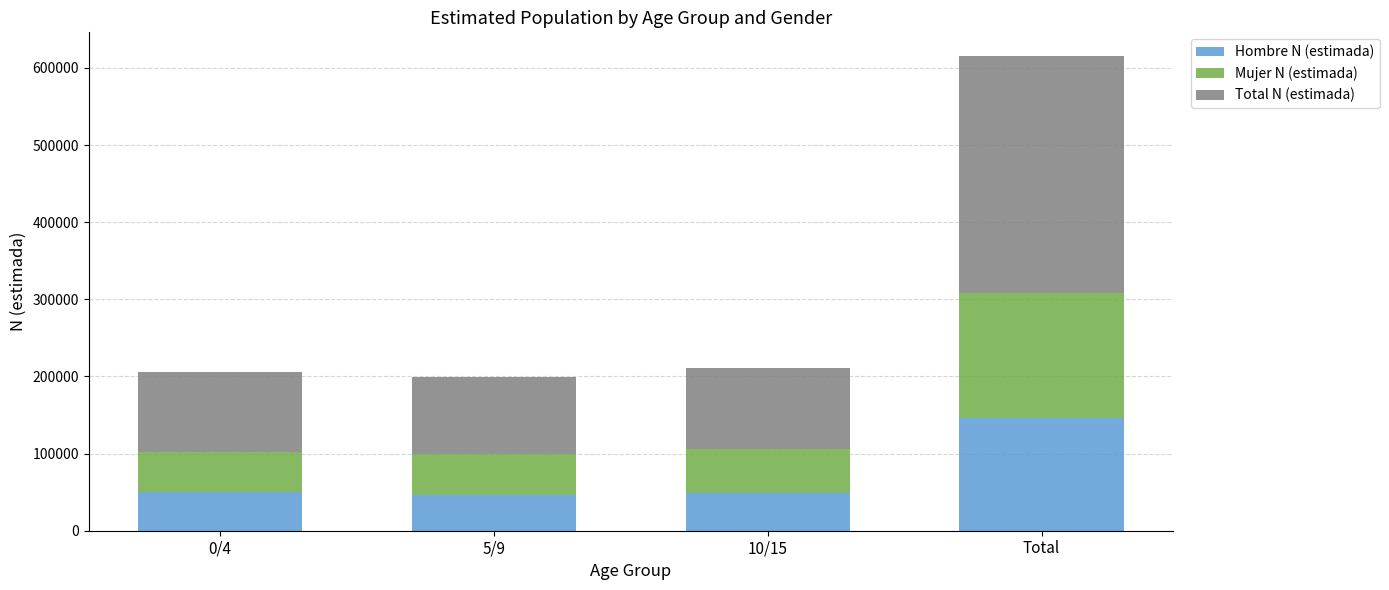

What is the difference between the Hombre N (estimada) values at 5/9 and Total?

99570